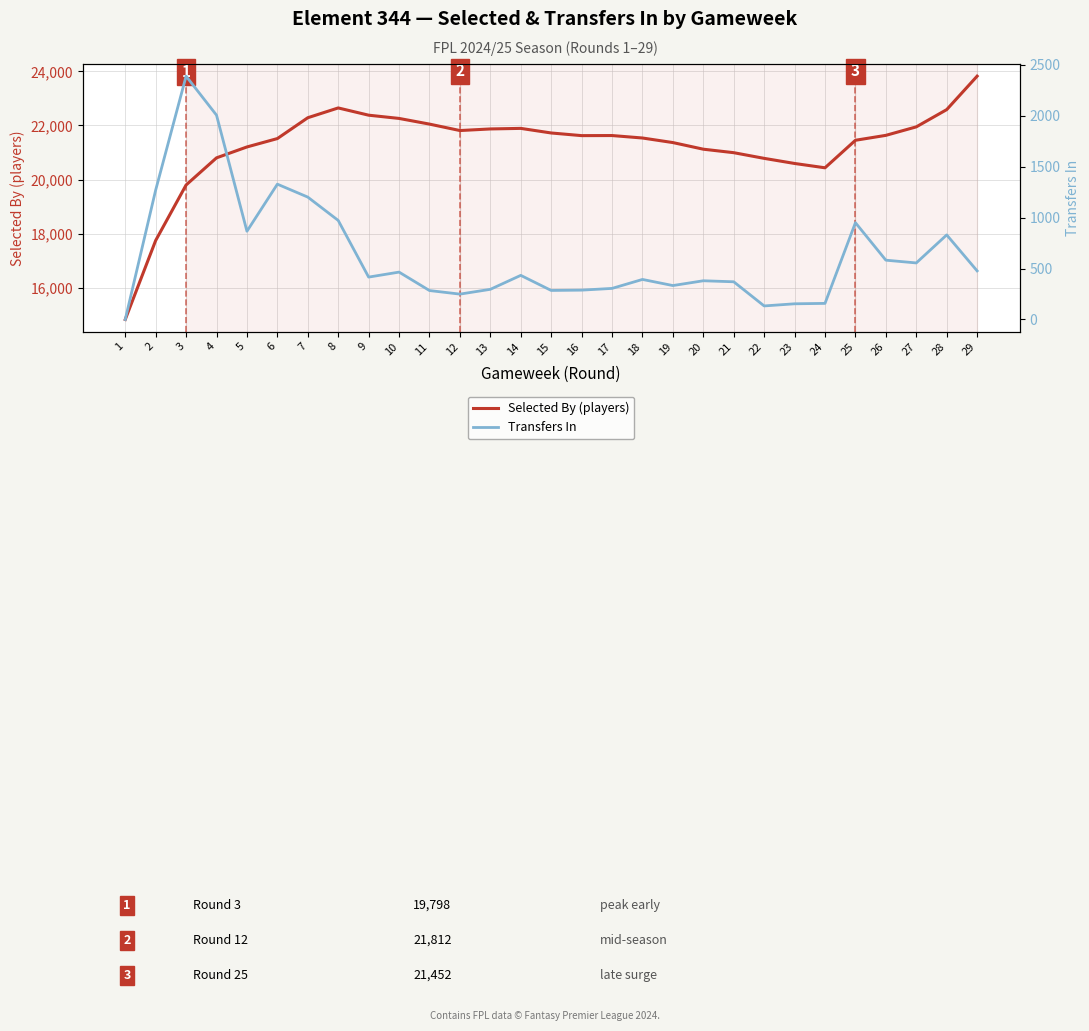

Reading left to right, transcribe all the data shown in this chart.

Selected By (players): 1=14823	2=17745	3=19798	4=20802	5=21205	6=21515	7=22286	8=22648	9=22380	10=22260	11=22050	12=21812	13=21871	14=21892	15=21722	16=21624	17=21627	18=21536	19=21367	20=21122	21=20993	22=20783	23=20594	24=20434	25=21452	26=21634	27=21948	28=22586	29=23824
Transfers In: 1=0	2=1270	3=2388	4=2005	5=866	6=1328	7=1201	8=972	9=416	10=465	11=284	12=249	13=296	14=433	15=285	16=288	17=305	18=393	19=333	20=380	21=370	22=133	23=154	24=158	25=950	26=582	27=555	28=830	29=477